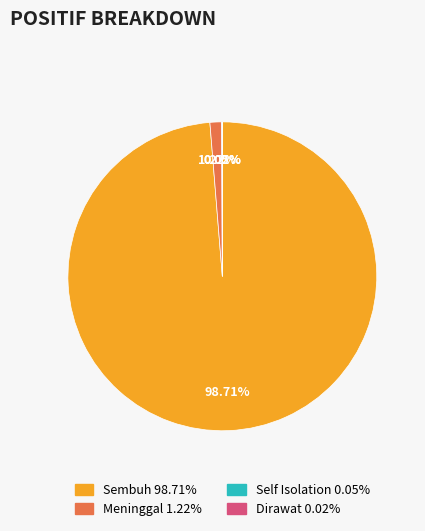

Is there any slice that represents more than half of the pie?

Yes